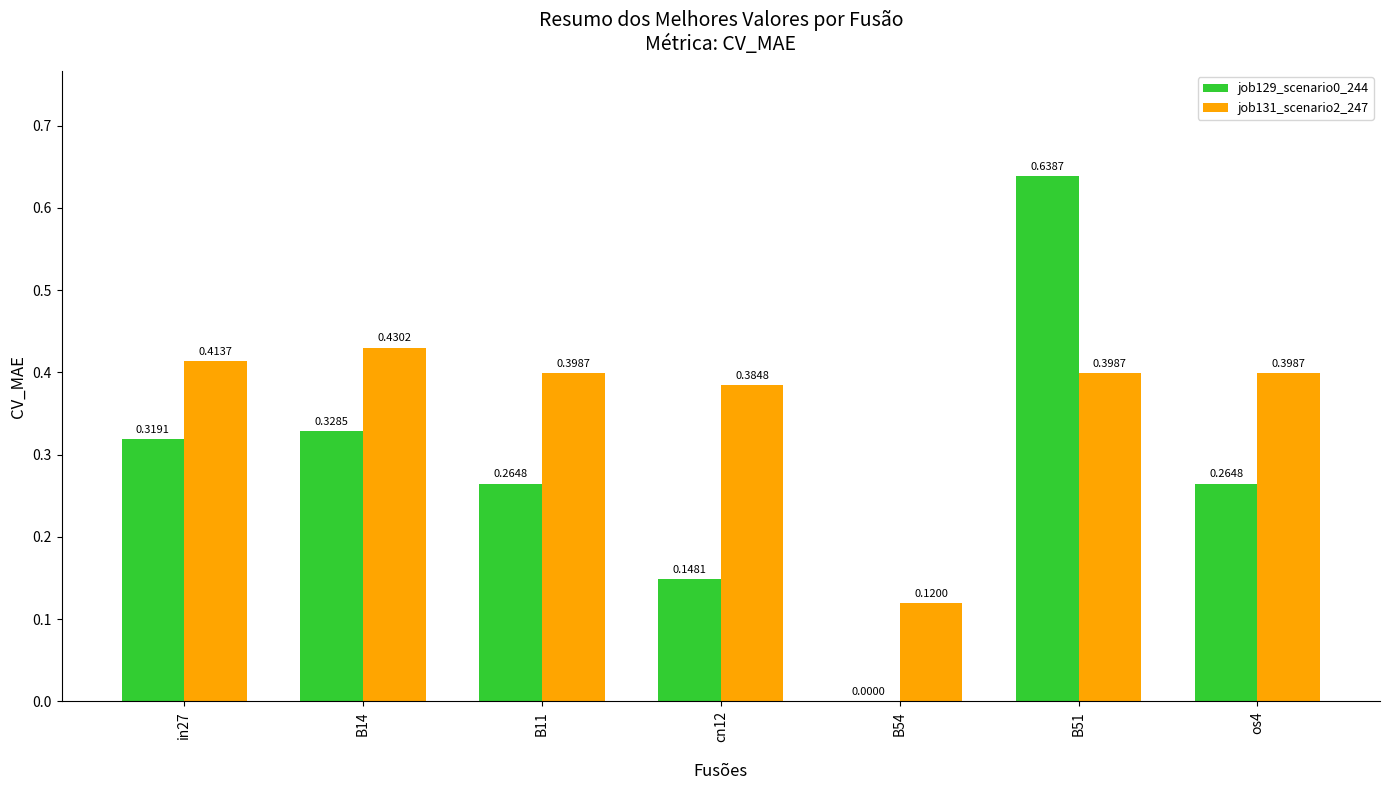

What is the sum of all job129_scenario0_244 values?

2.0